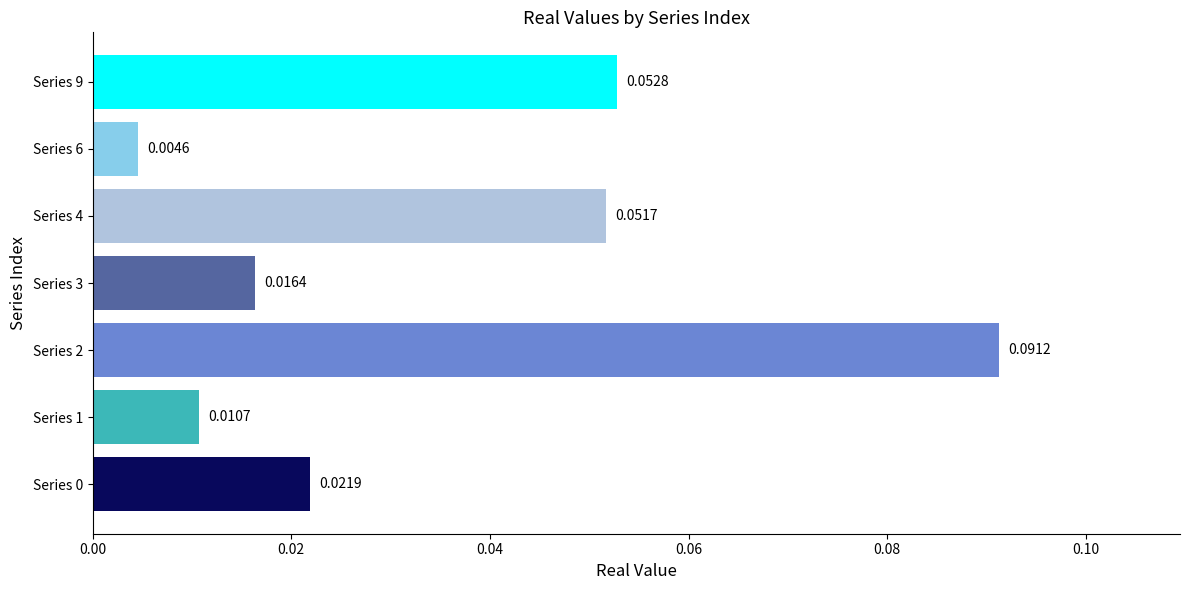

Which has a higher value, Series 1 or Series 9?

Series 9